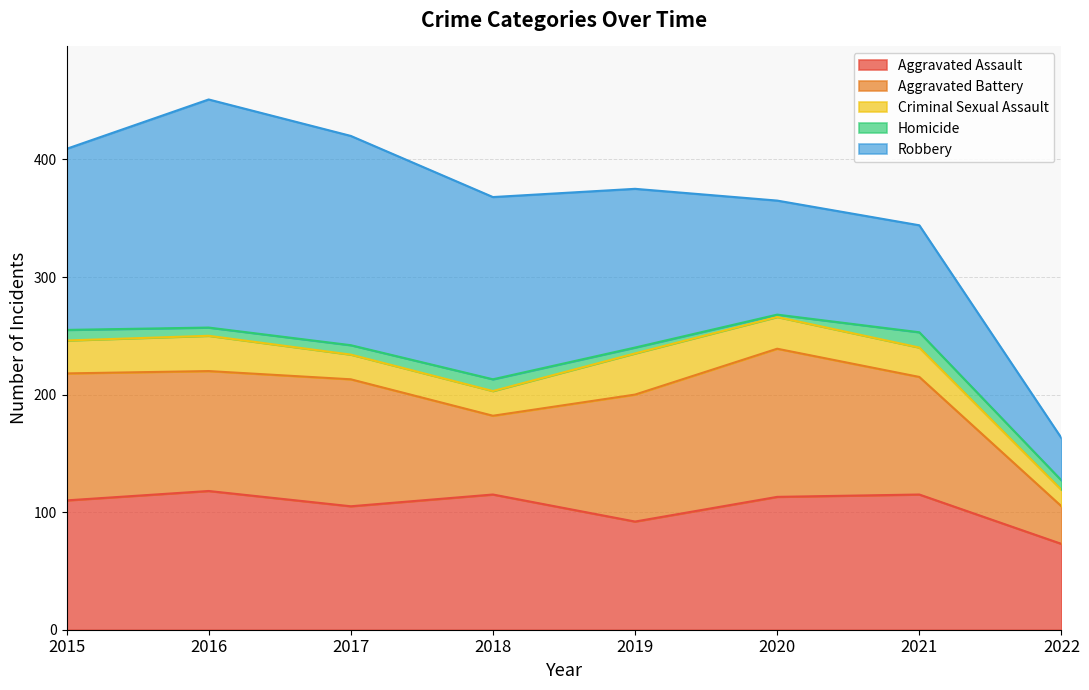

How many intersections are there between Aggravated Battery and Aggravated Assault?

4